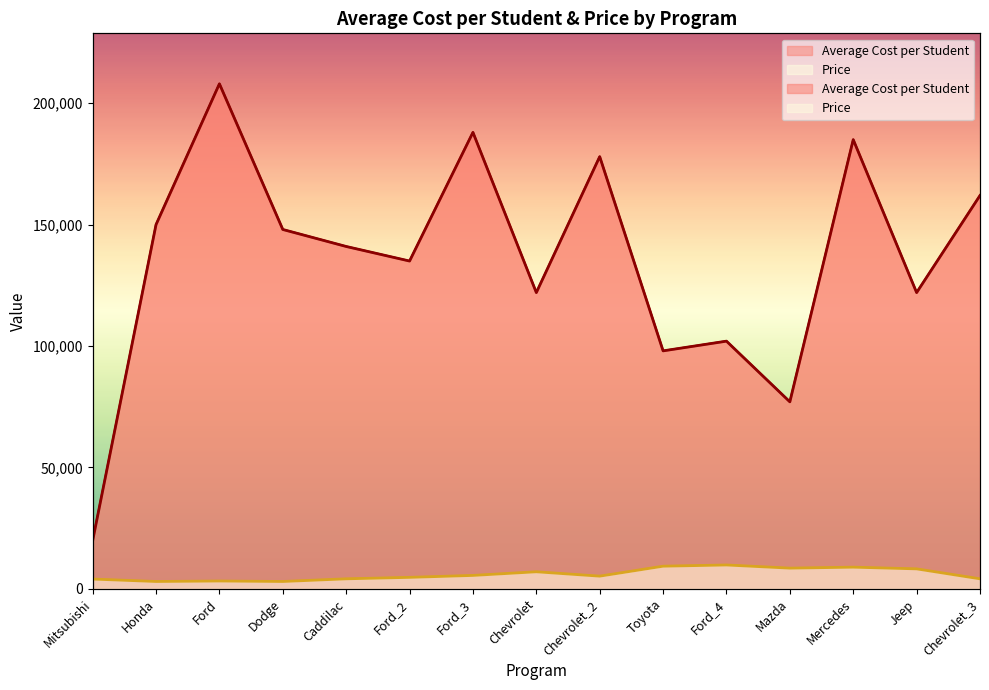

Between Ford_3 and Jeep, which is larger?

Ford_3